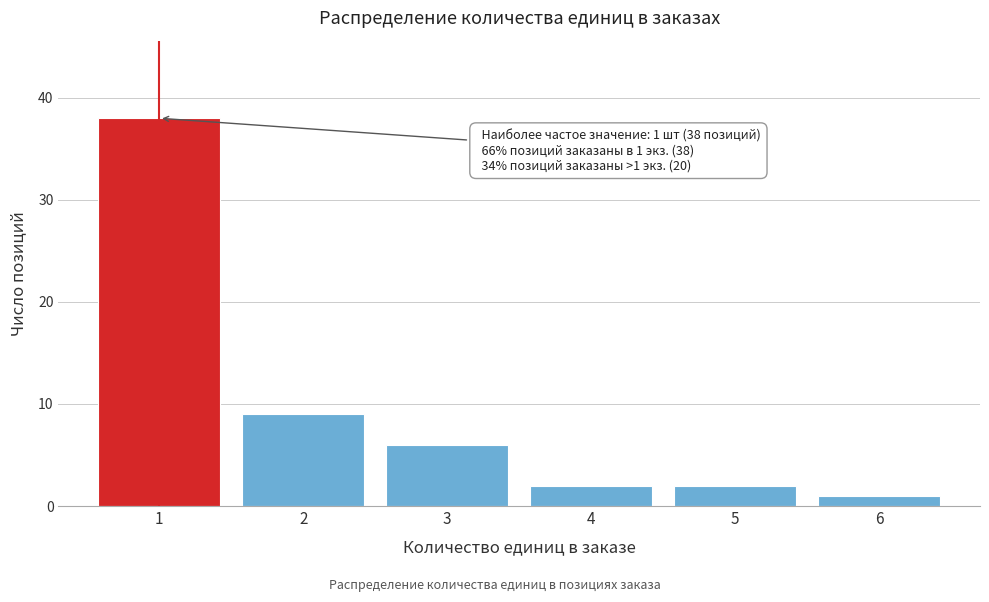

Reading left to right, list all the values displayed in this chart.

38	9	6	2	2	1